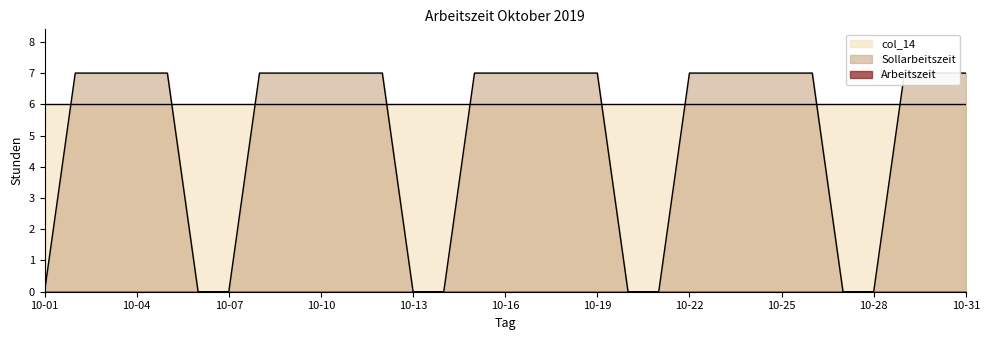

Rank the series by their average value, from lowest to highest.

Arbeitszeit, Sollarbeitszeit, col_14